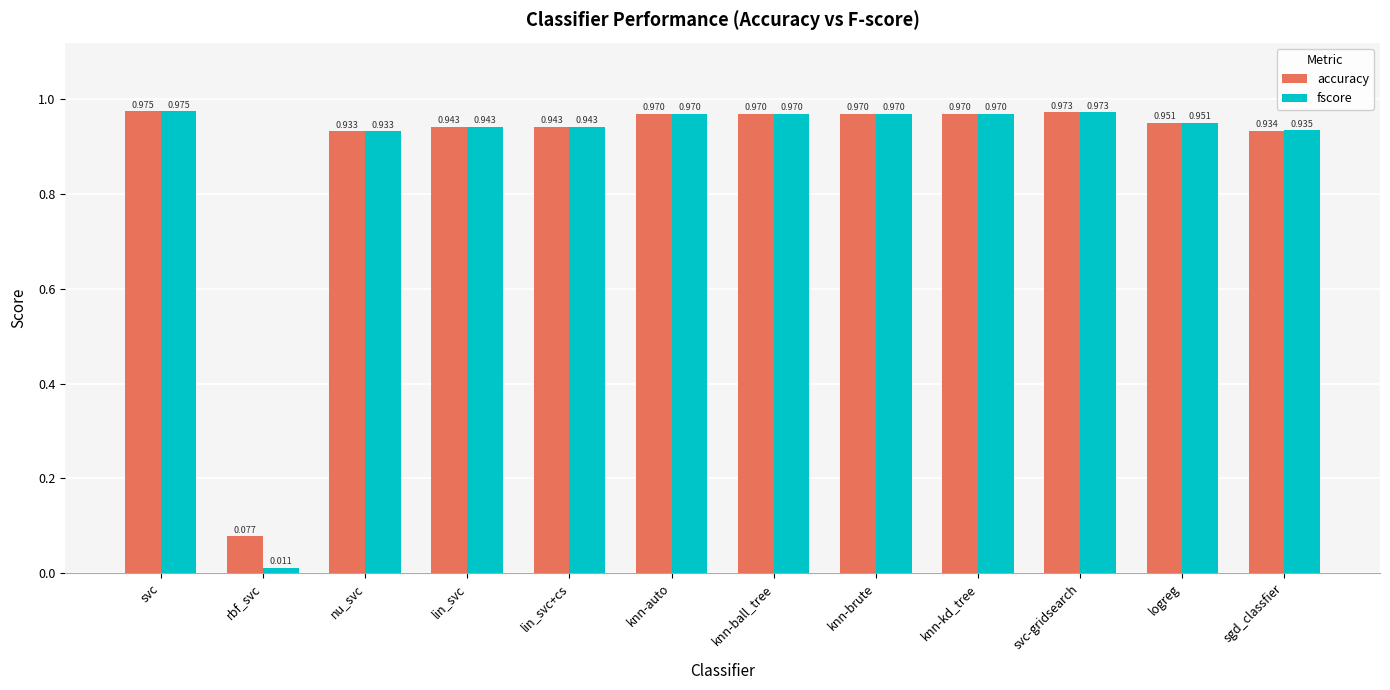

At which label is fscore closest to 0?

rbf_svc